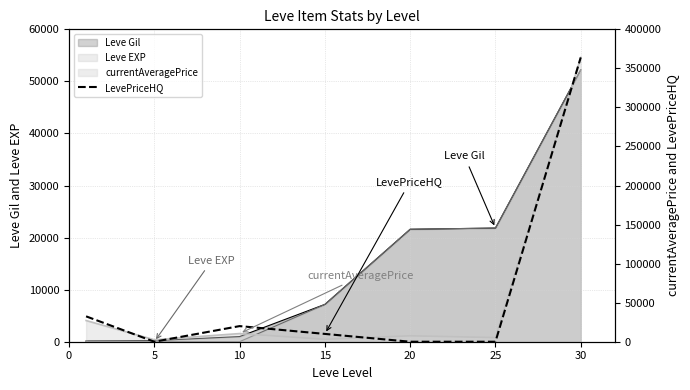

Where is the first local maximum?

10